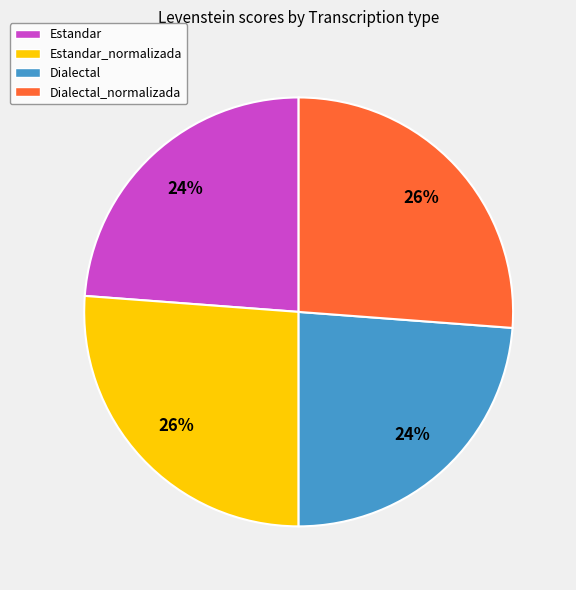

Approximately how many times larger is the value at Estandar_normalizada compared to Estandar?

1.1